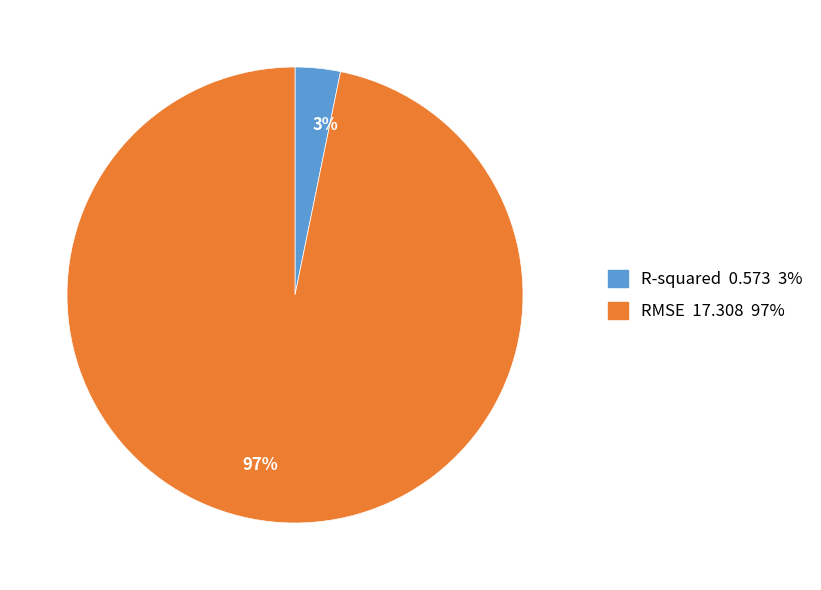

What percentage is the 3% slice, to the nearest percent?

3%